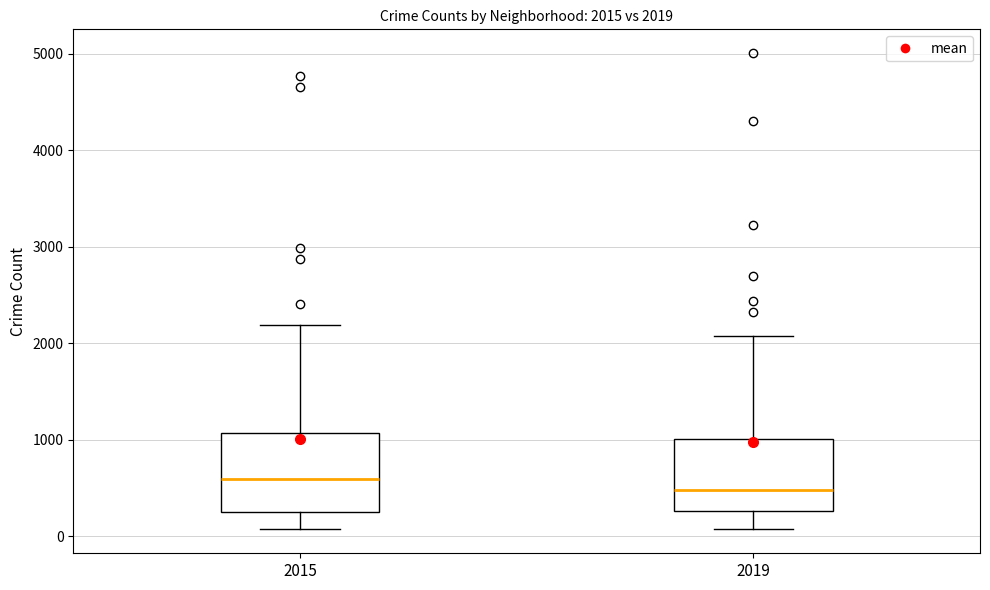

Which box's median line is the lowest?

2019